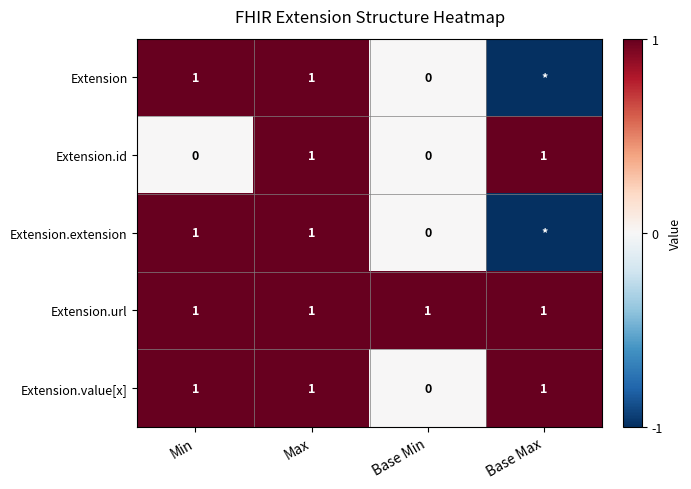

What is the total value across all series at Max?

5